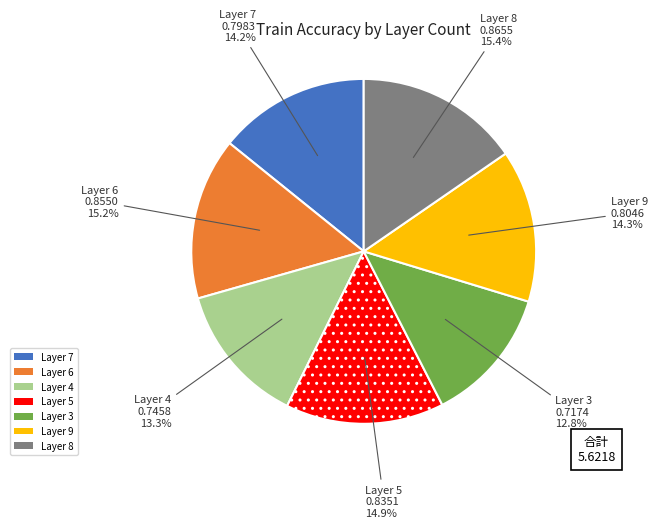

Is there a majority slice in this chart?

No